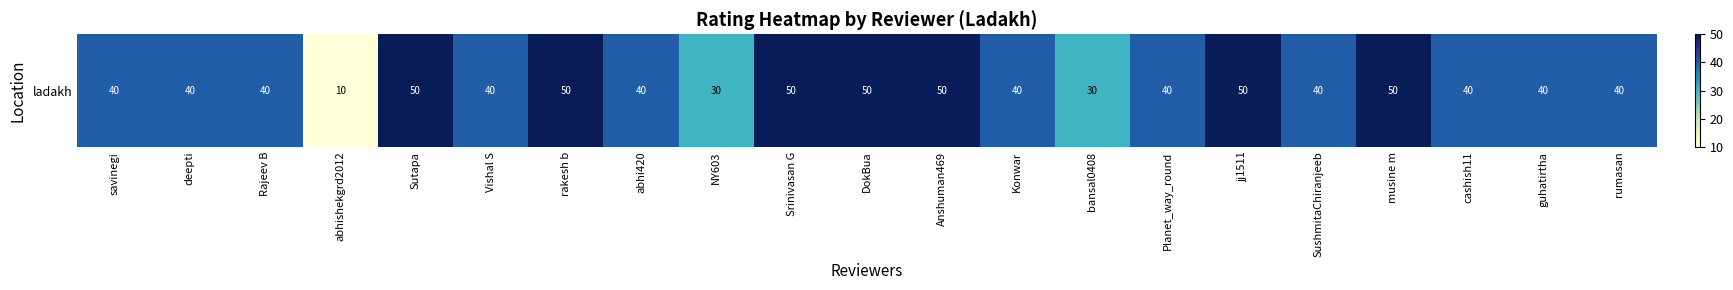

Which category has the lowest value across all series?

abhishekgrd2012